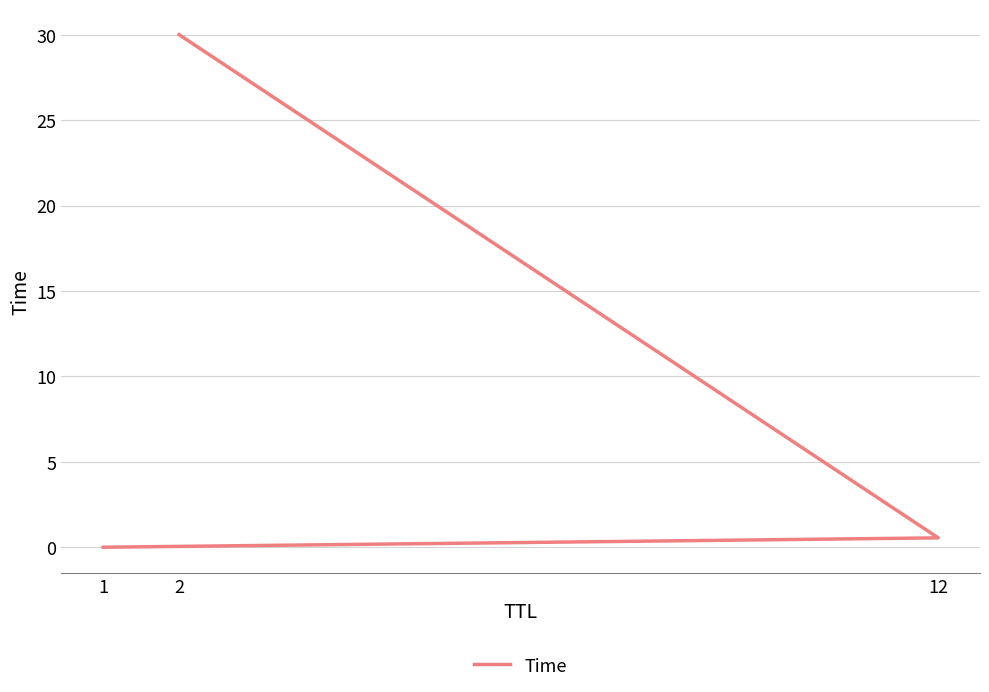

At which category does the chart reach its peak across all series?

2